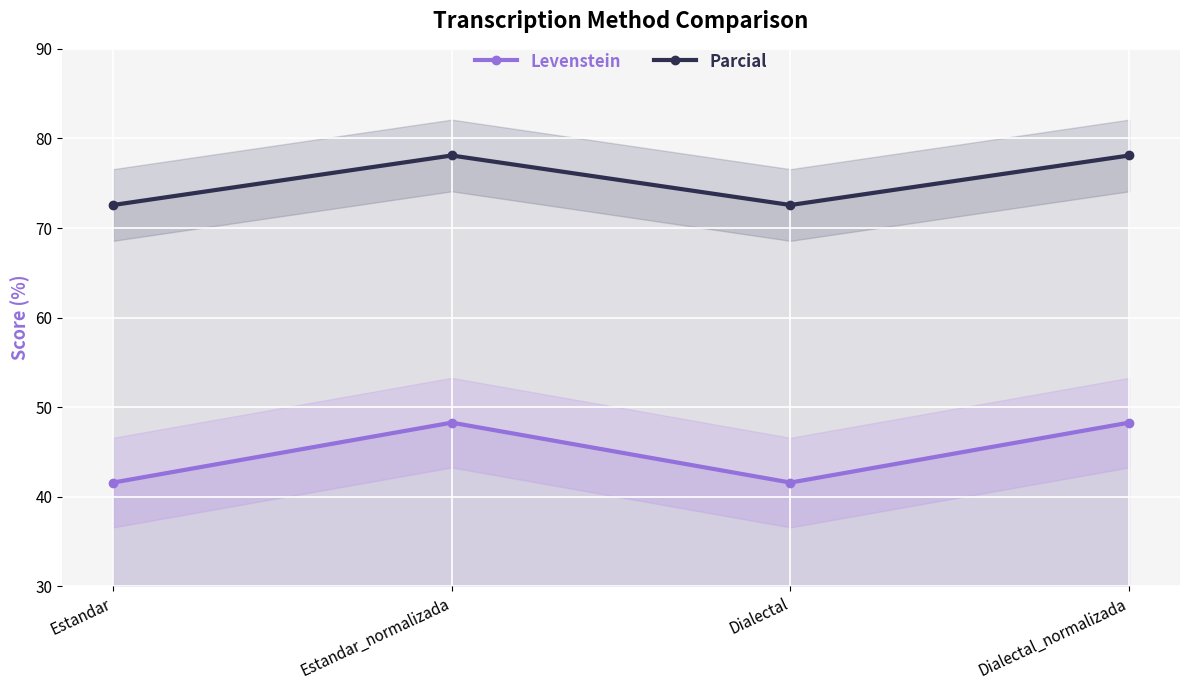

What are all the series names shown in the legend?

Levenstein, Parcial